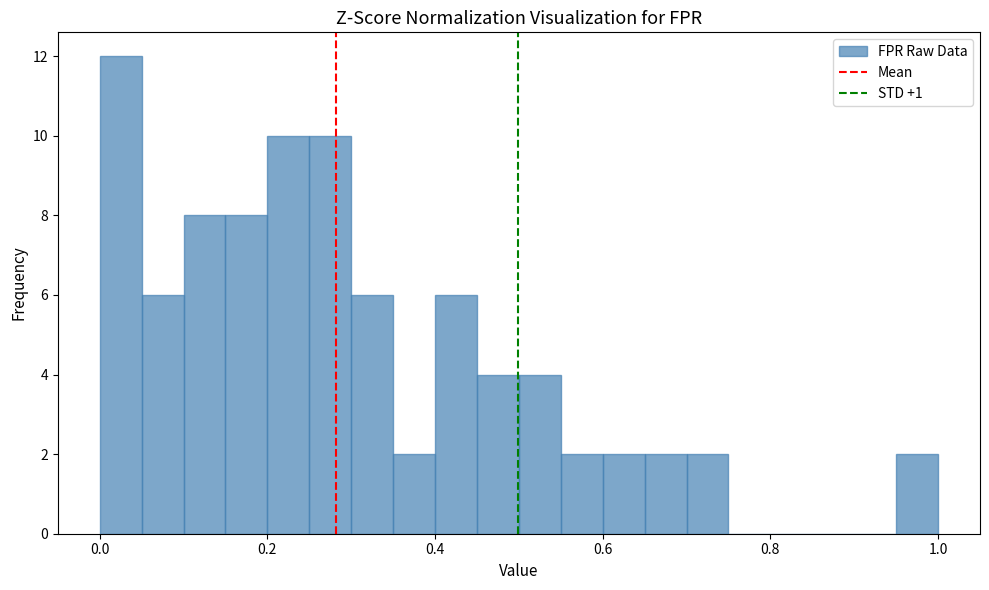

Read against the x-axis, roughly where is the centre of the tallest bar?

0.02